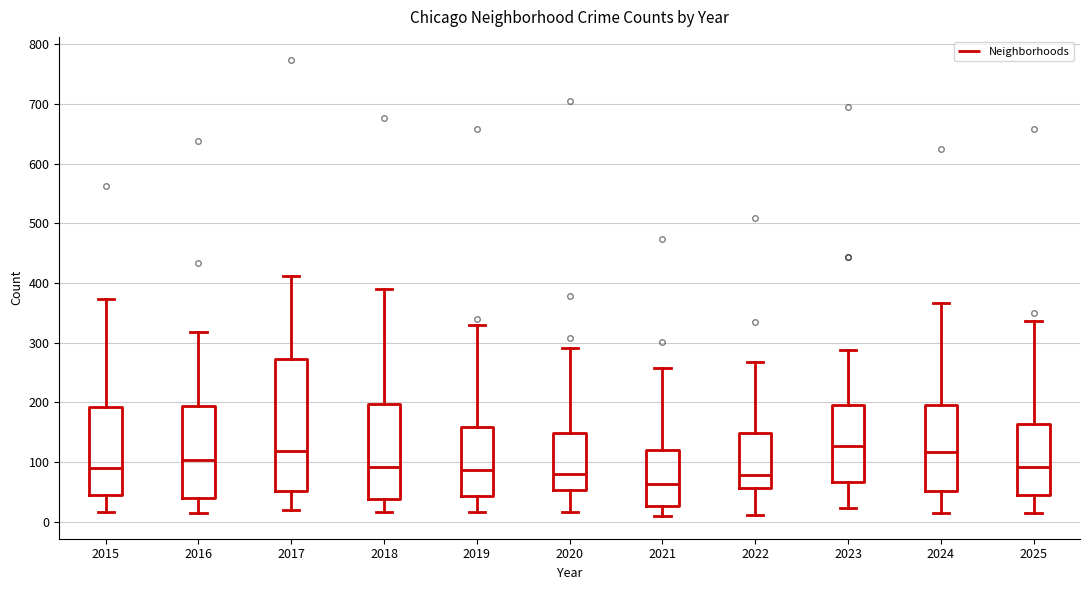

Reading left to right, read every box against the y-axis: the position of its median line, the range the box covers, and the ends of its whiskers. The values are not printed on the chart, so give them approximately, as read against the axis.

2015: median 90, box 50 to 190, whiskers 20 to 370
2016: median 100, box 40 to 190, whiskers 20 to 320
2017: median 120, box 50 to 270, whiskers 20 to 410
2018: median 90, box 40 to 200, whiskers 20 to 390
2019: median 90, box 40 to 160, whiskers 20 to 330
2020: median 80, box 50 to 150, whiskers 20 to 290
2021: median 60, box 30 to 120, whiskers 10 to 260
2022: median 80, box 60 to 150, whiskers 10 to 270
2023: median 130, box 70 to 200, whiskers 20 to 290
2024: median 120, box 50 to 200, whiskers 20 to 370
2025: median 90, box 50 to 160, whiskers 20 to 340